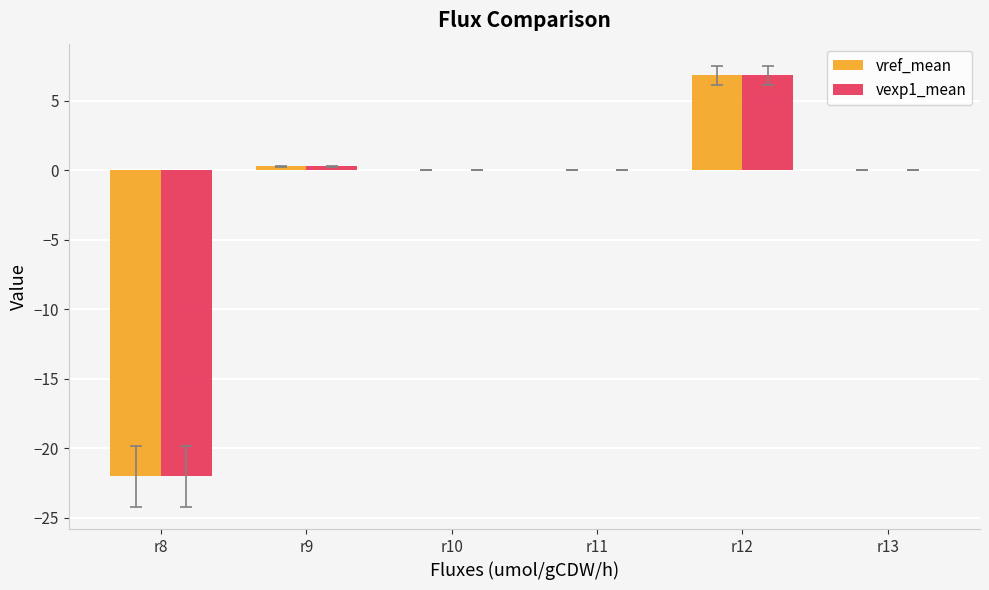

Which label corresponds to the largest value in the chart?

r12